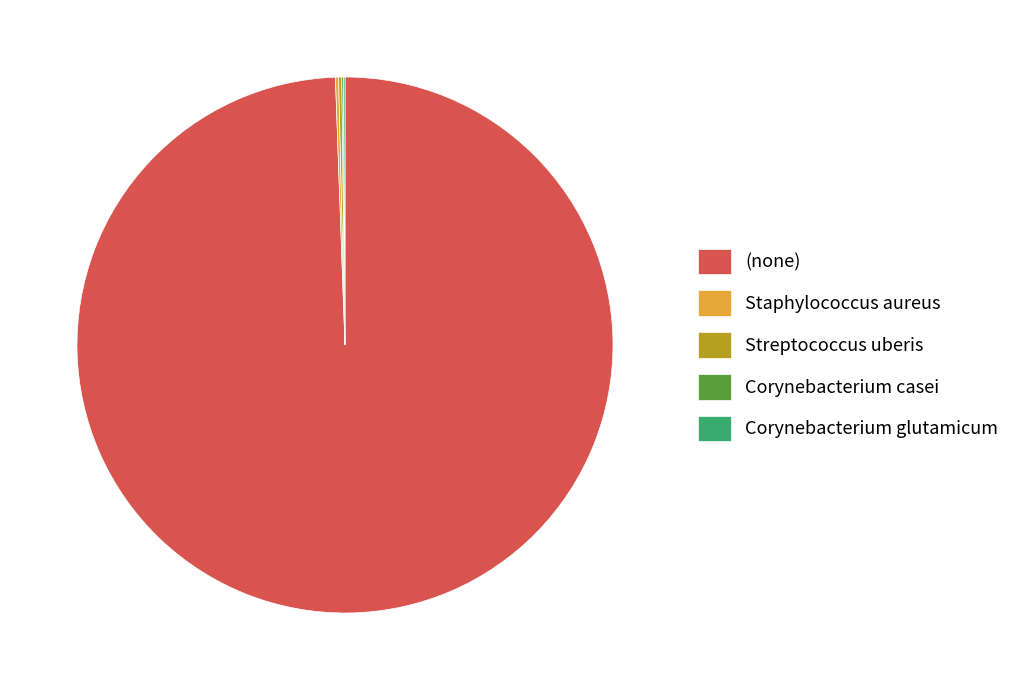

Does any single category account for the majority?

Yes